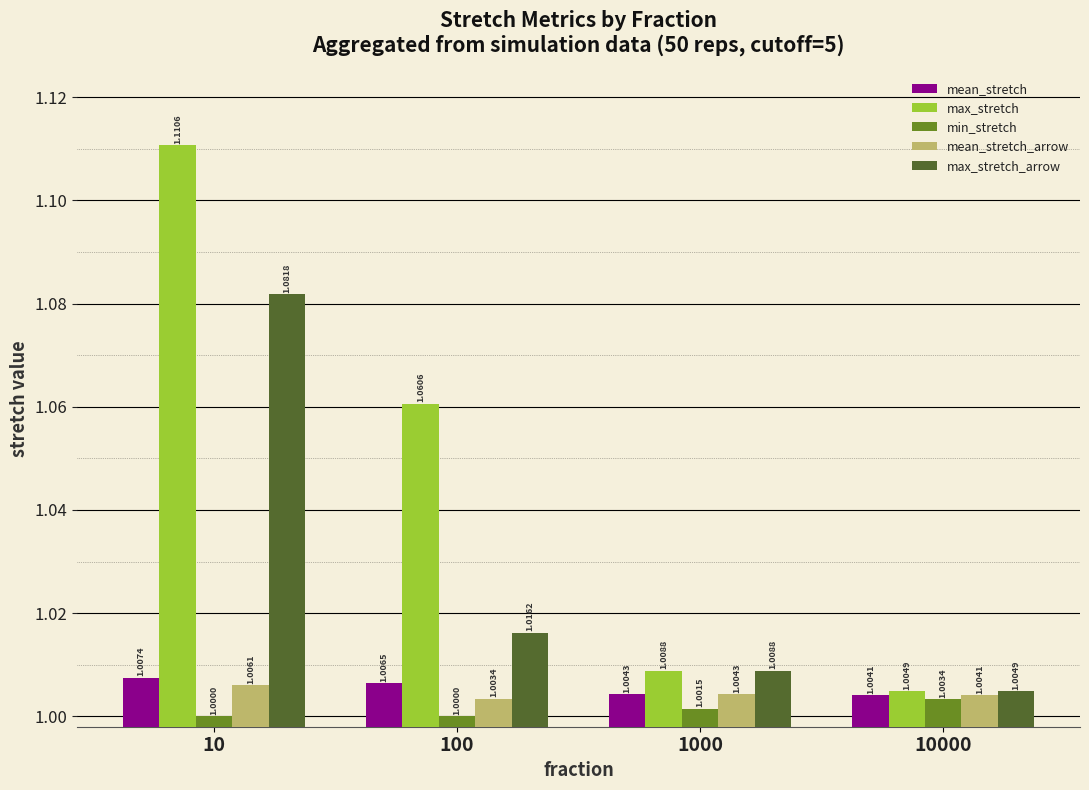

How many bars are there in total?

20